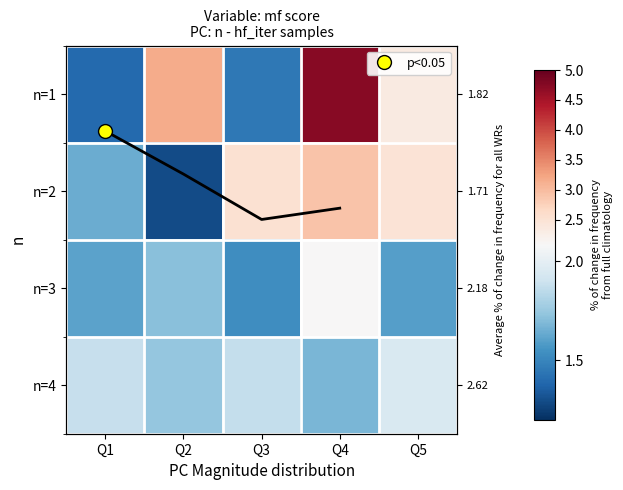

At Q5, list the series in order from smallest to largest.

n=3, n=4, n=1, n=2